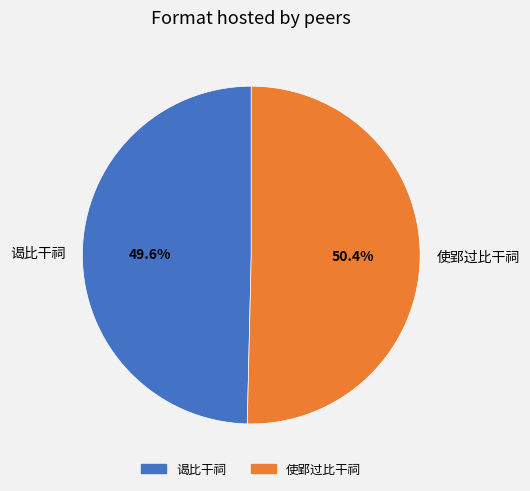

What percentage is NOT represented by 谒比干祠?

50.4%